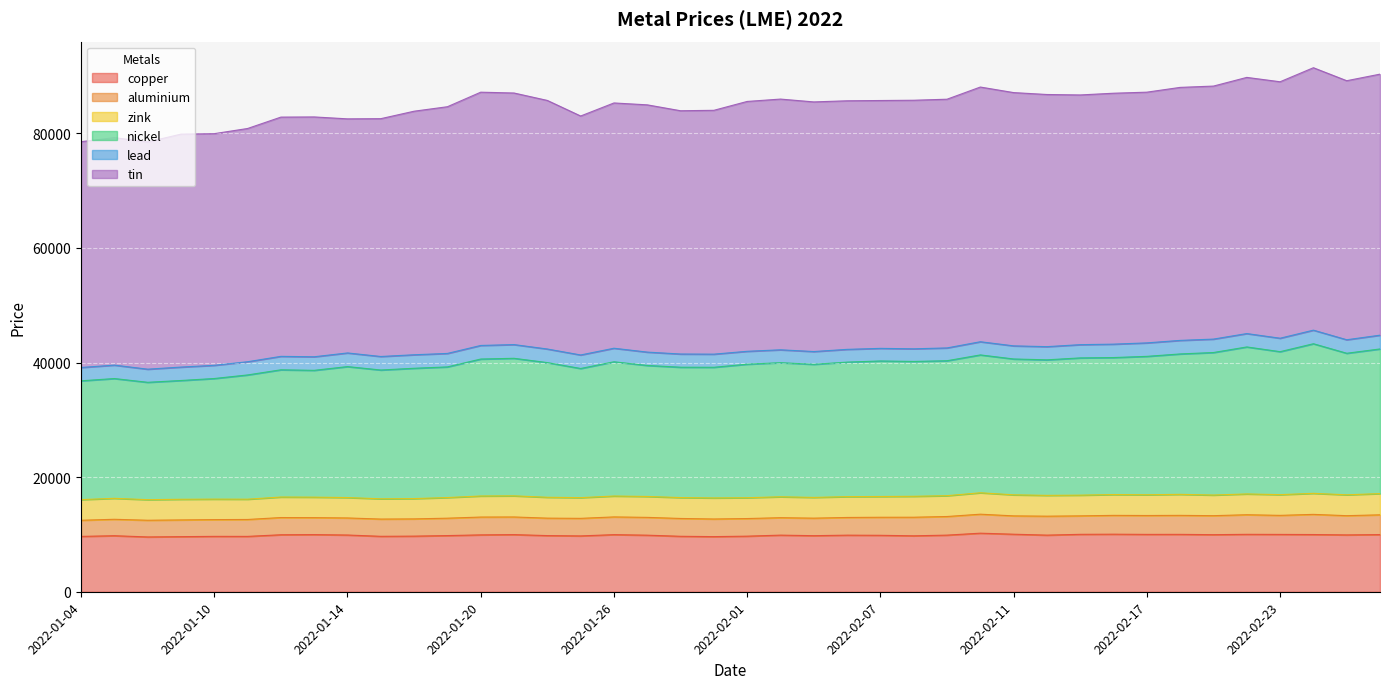

What is the maximum value for copper?

10220.5